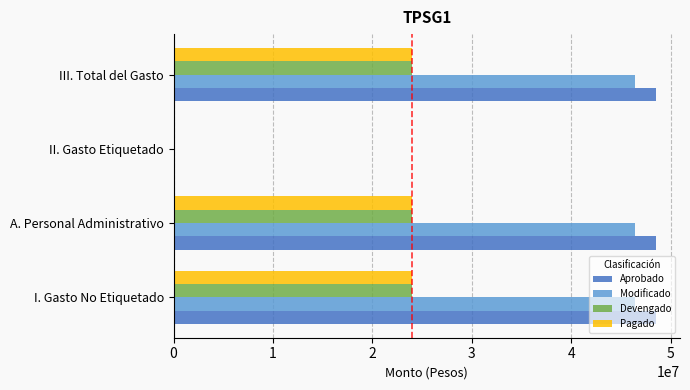

What is the sum of all Aprobado values?

145572525.4